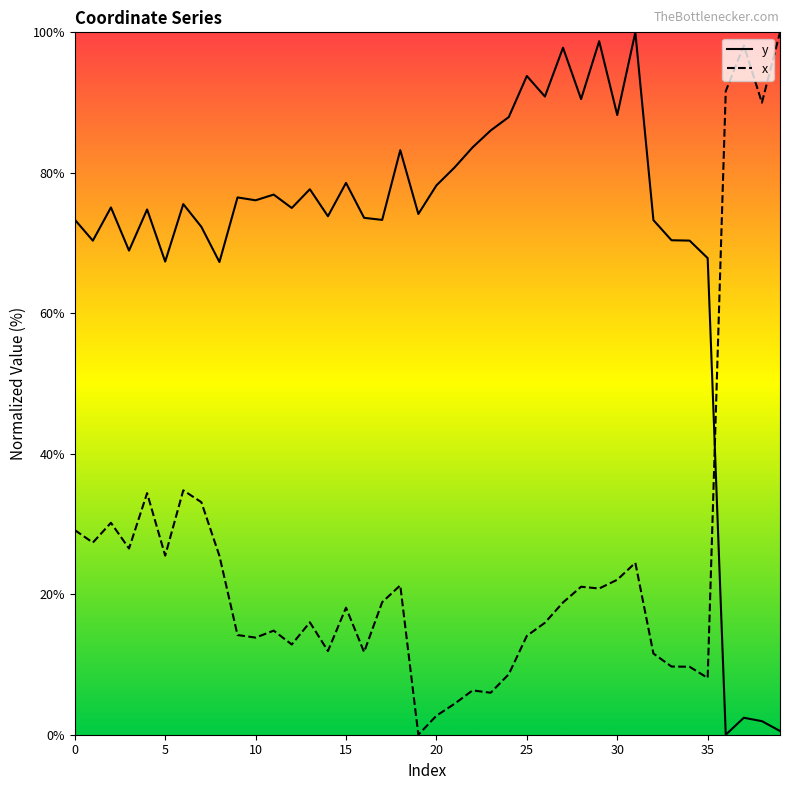

What is the difference between the maximum and minimum values in the x series?

100.0